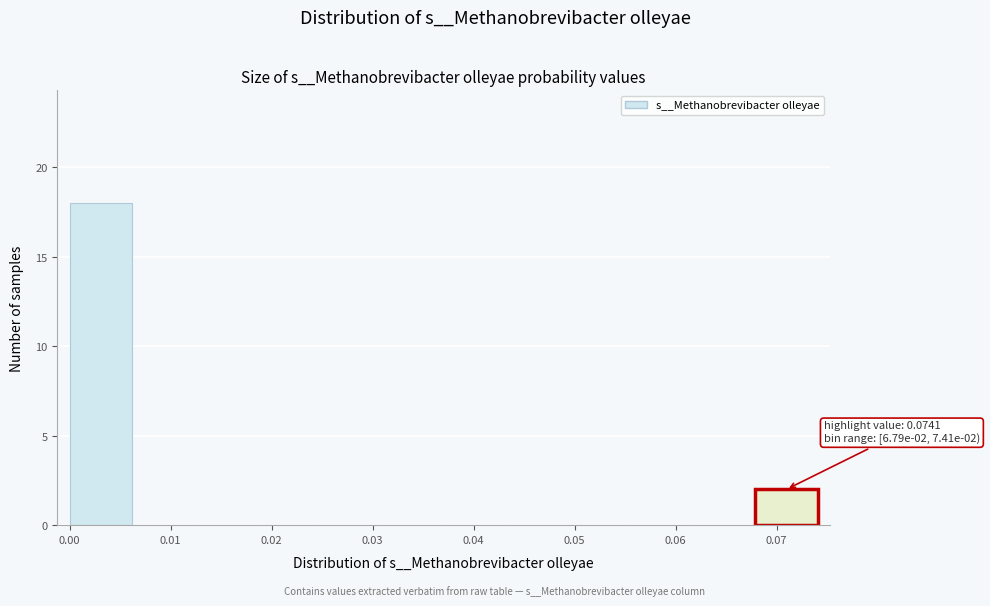

Over which range of the x-axis is the bar tallest?

0.000 to 0.006